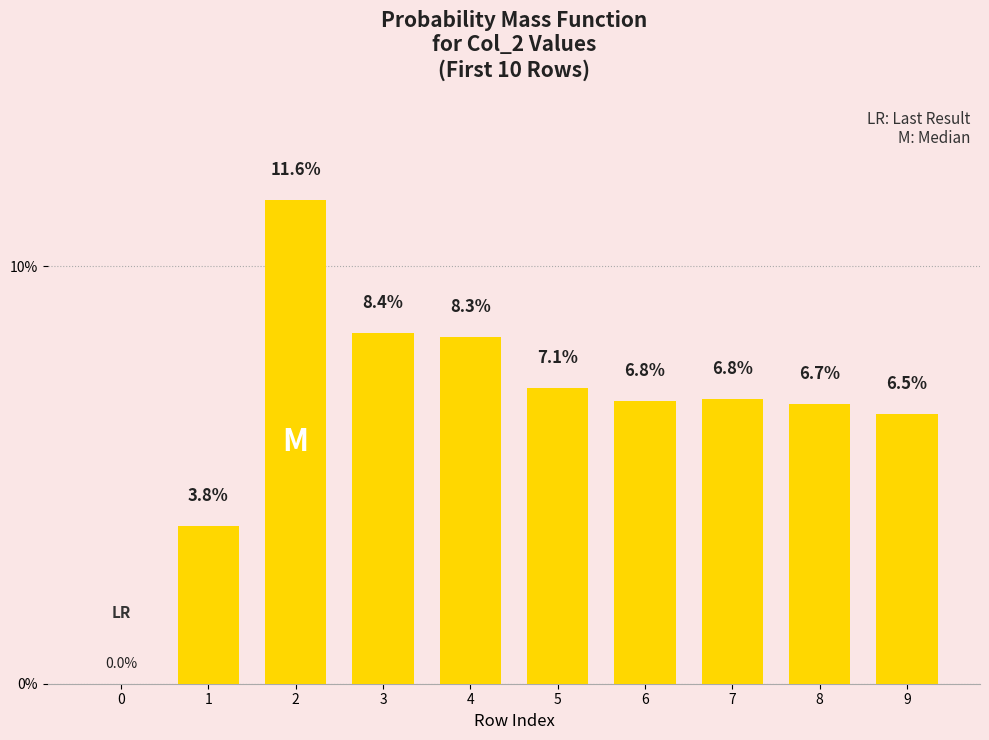

Is it true that the value at 9 is 9.6?

False